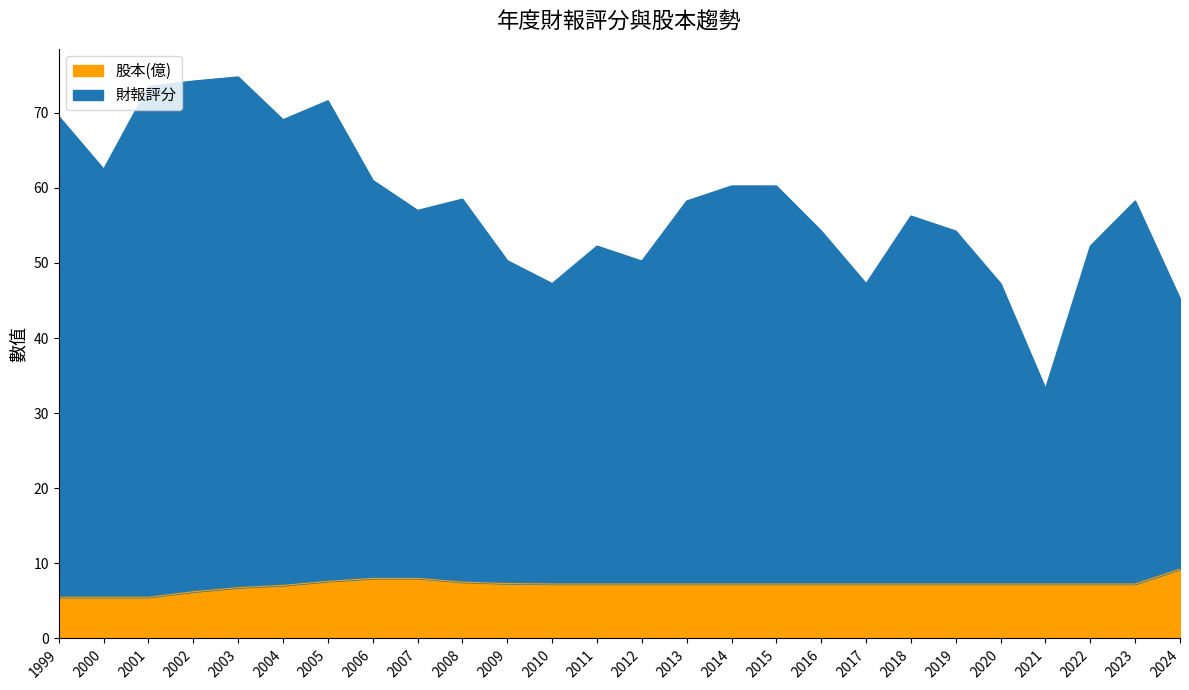

Rank the categories by 財報評分 value from lowest to highest.

2021, 2024, 2010, 2017, 2020, 2012, 2009, 2011, 2022, 2016, 2019, 2018, 2007, 2013, 2023, 2008, 2014, 2015, 2006, 2000, 2004, 1999, 2005, 2001, 2002, 2003